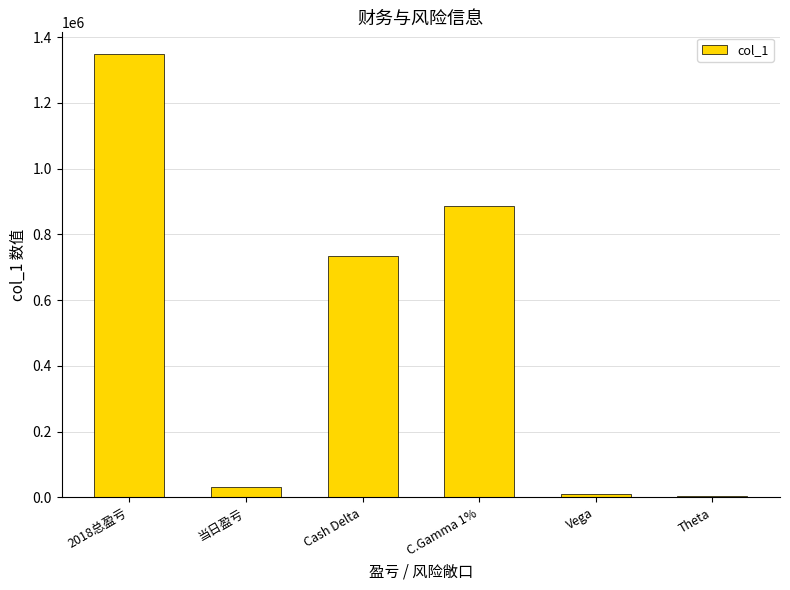

Reading left to right, extract all data points from this chart.

2018总盈亏=1347457	当日盈亏=31412	Cash Delta=734653	C.Gamma 1%=885048	Vega=11264	Theta=3914